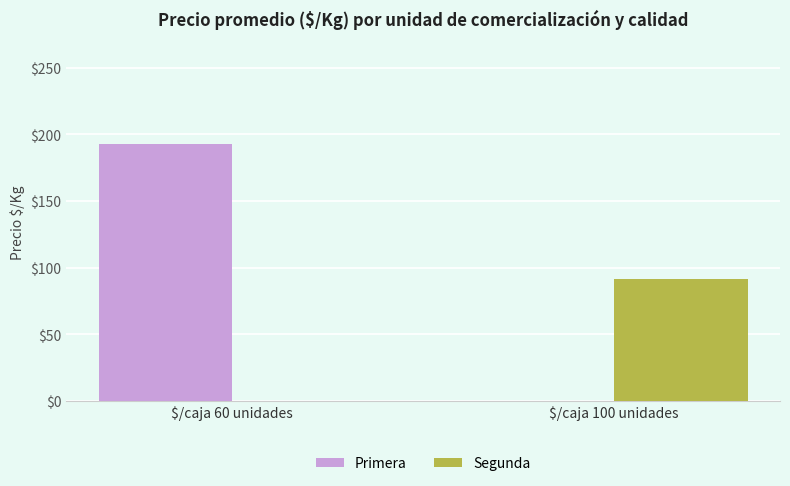

Does the chart contain stacked bars?

No